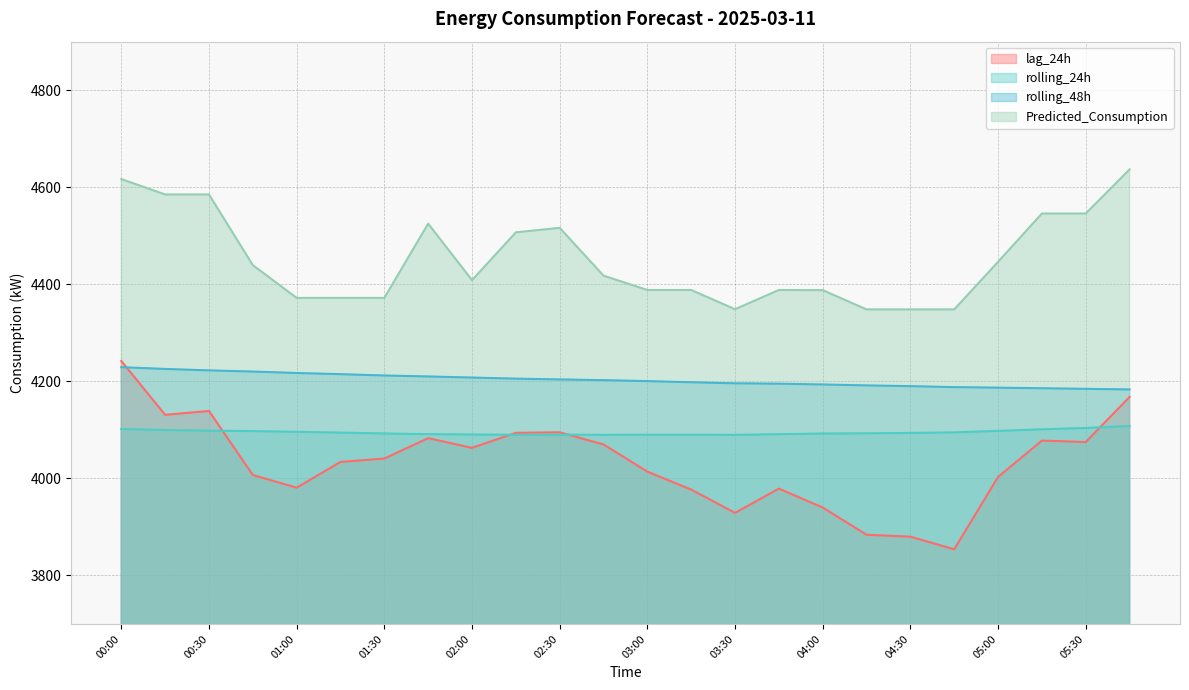

Which has a higher value, 03:15 or 03:30?

03:15